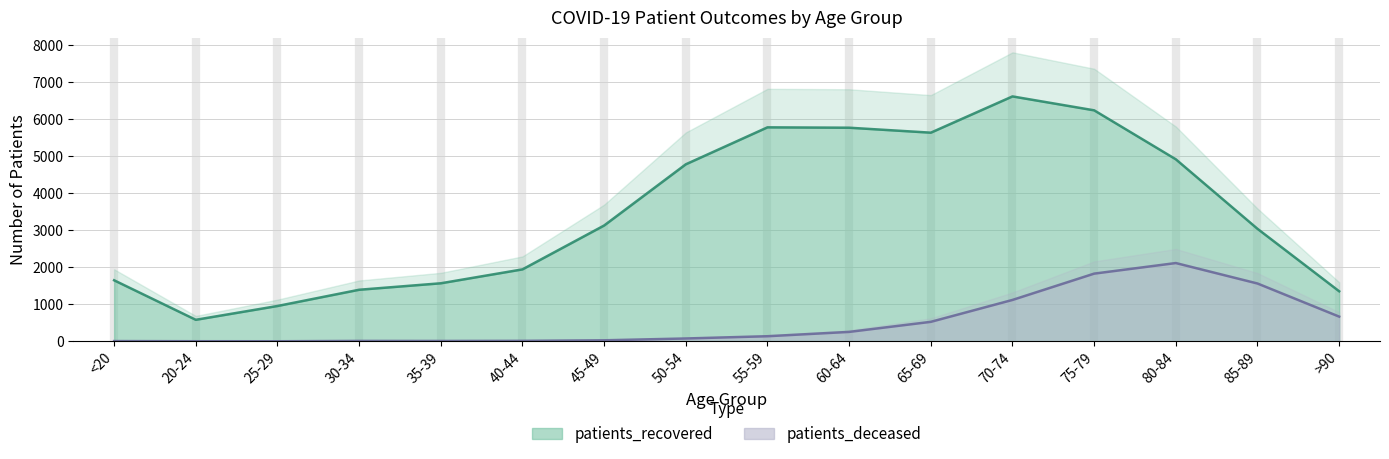

At which category is the sum across all series the highest?

75-79